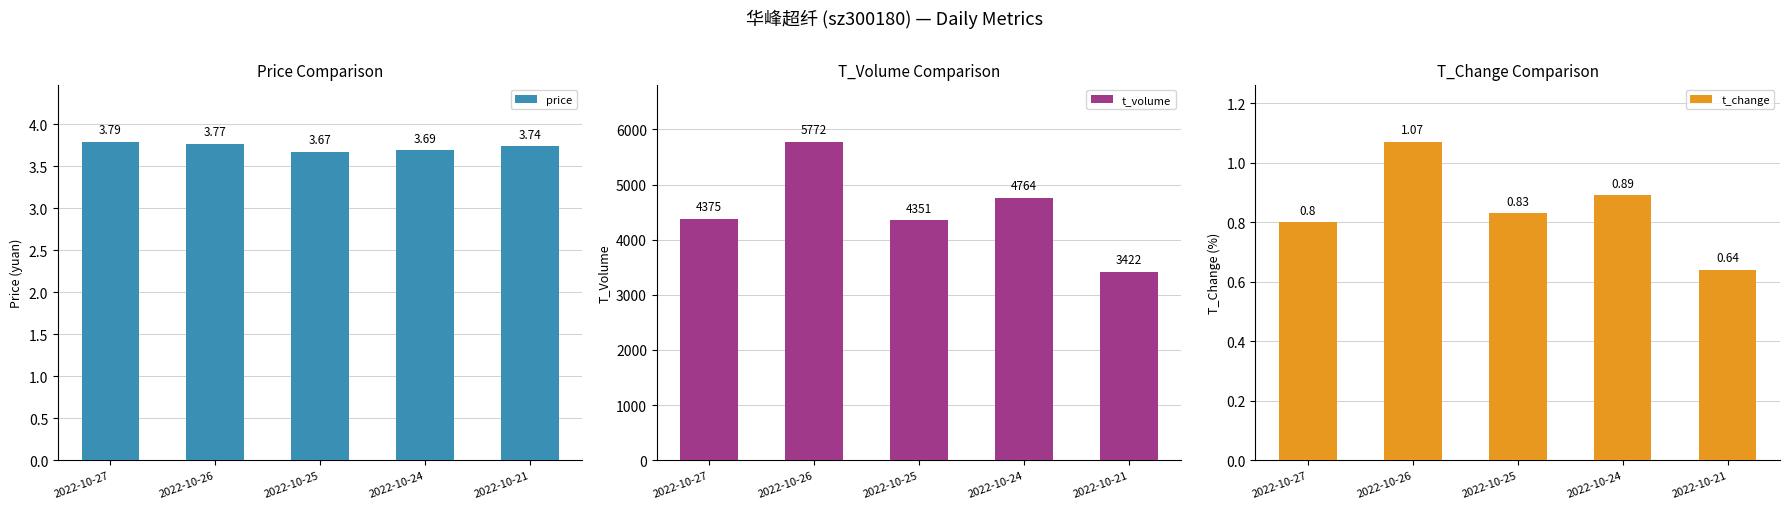

Which category has the lowest value across all series?

2022-10-21